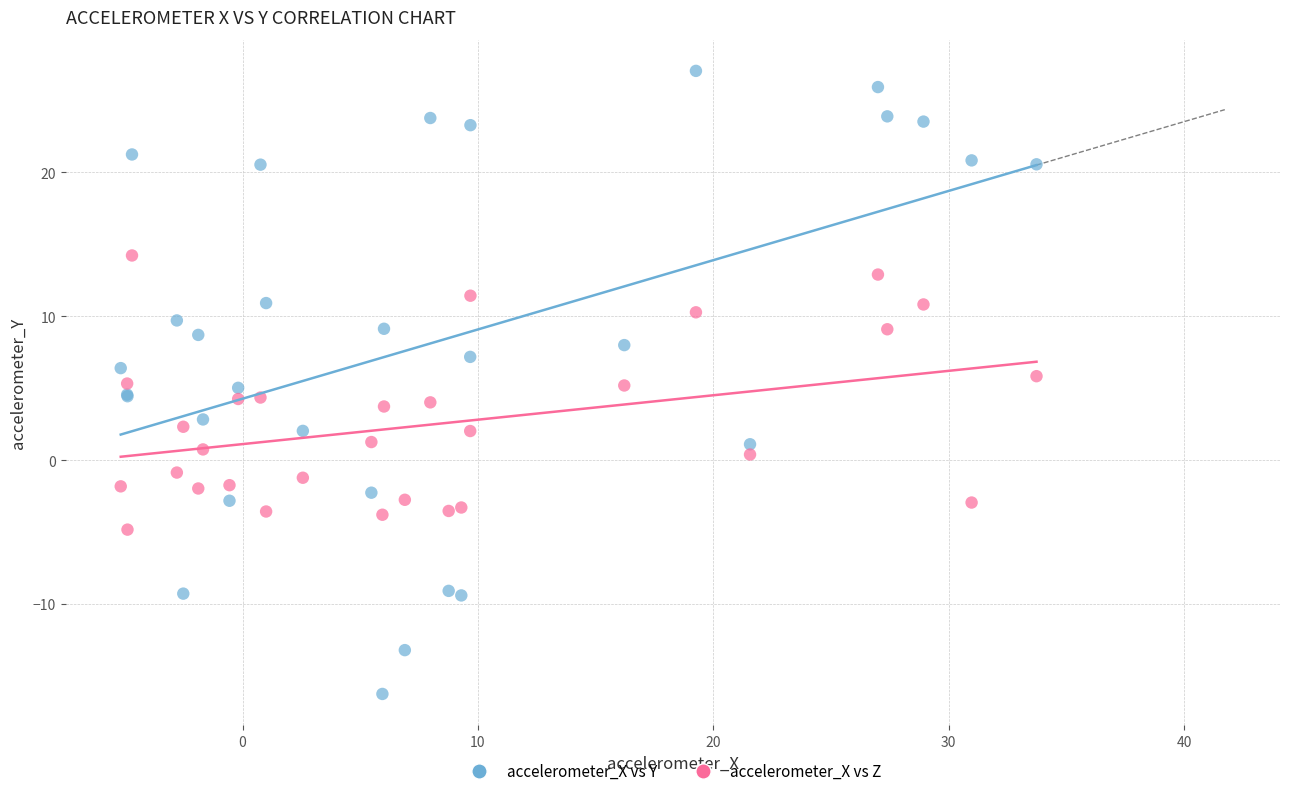

What is the X range (max minus min) for the scatter plot?

38.9